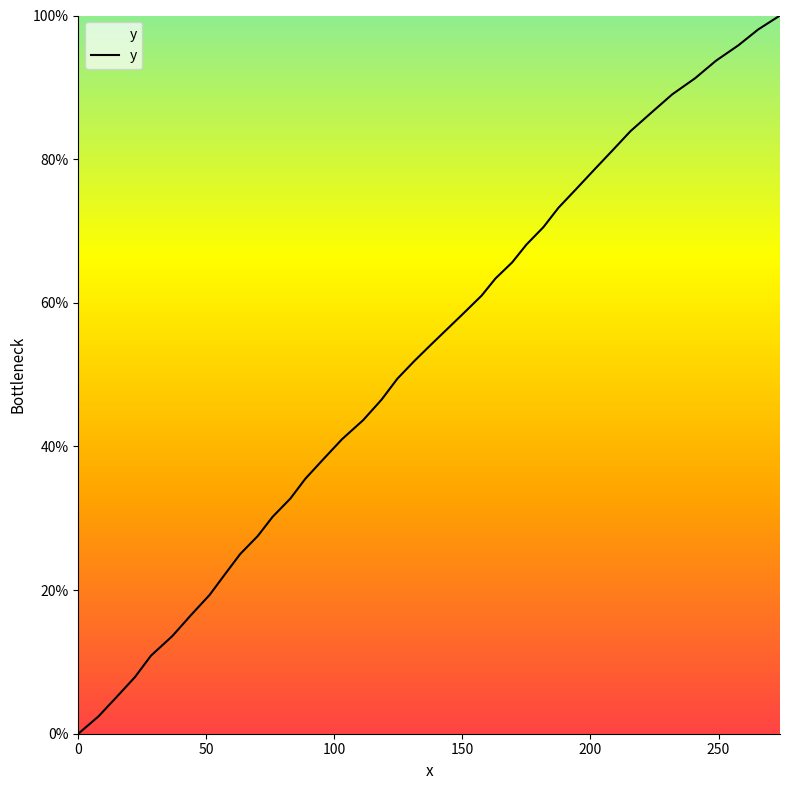

What is the difference between the maximum and minimum values?

100.0